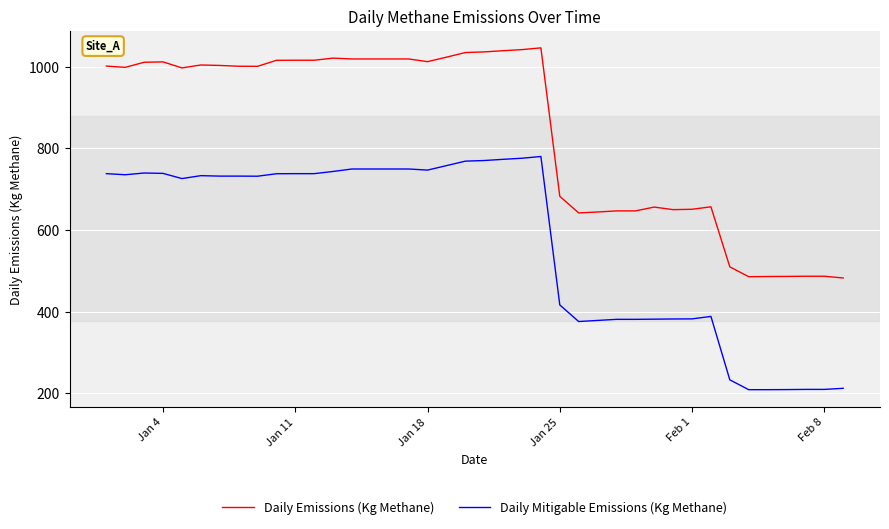

What is the difference between the maximum and minimum values in the Daily Emissions (Kg Methane) series?

563.6